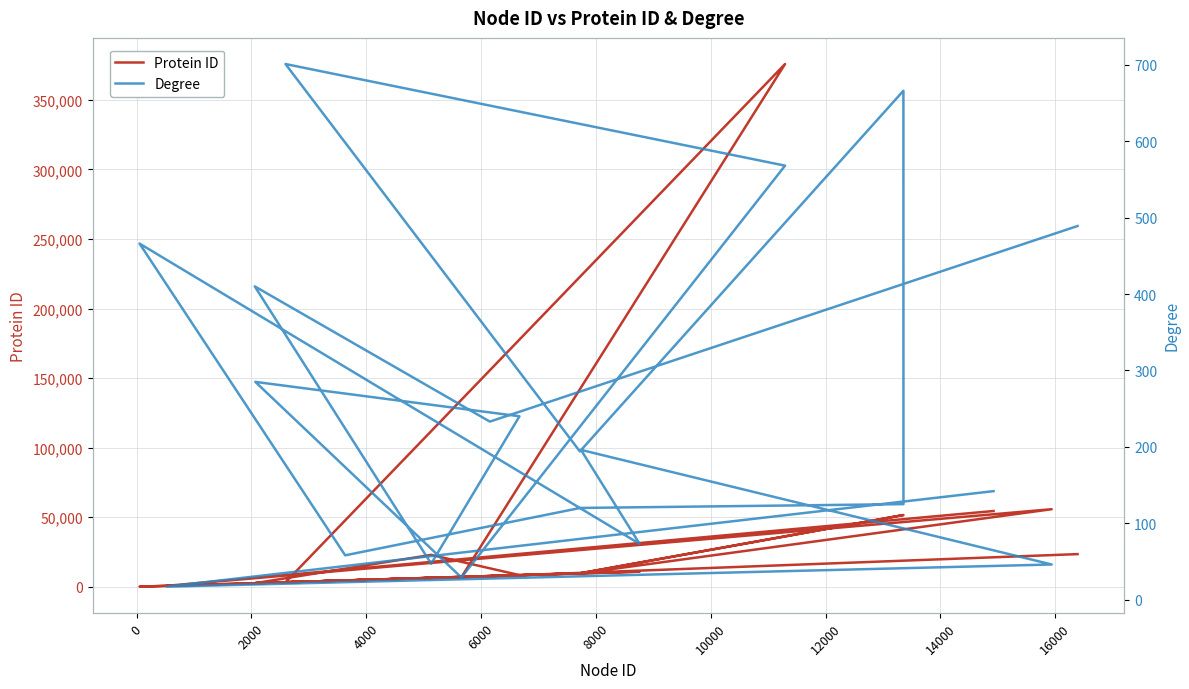

What are all the series names shown in the legend?

Protein ID, Degree